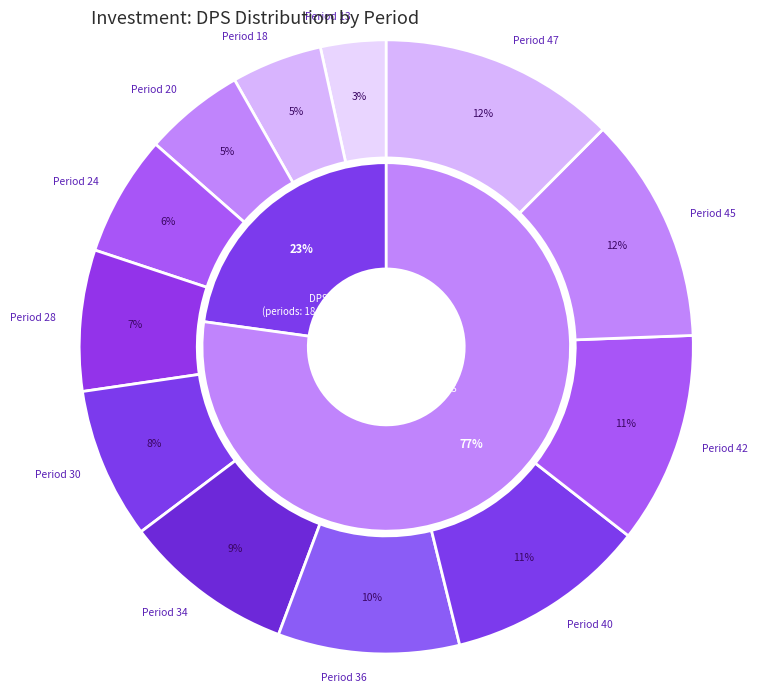

What percentage do Period 30 and Period 18 together represent?

12.2%